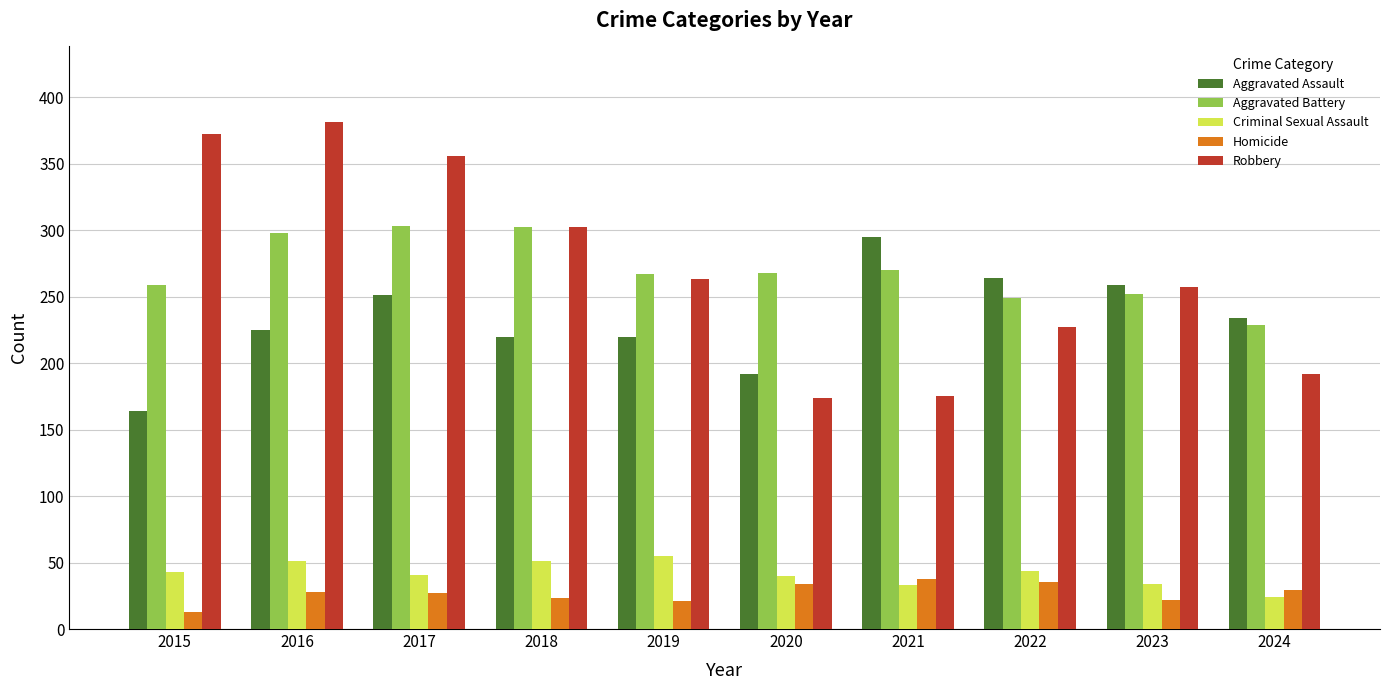

Is the value of Criminal Sexual Assault at 2017 greater than the value of Aggravated Battery at 2017?

No